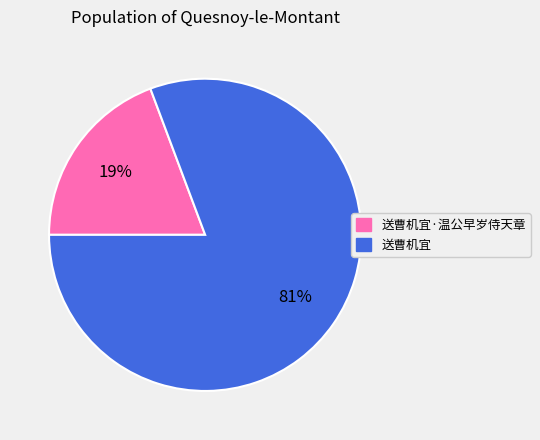

Is there a majority slice in this chart?

Yes